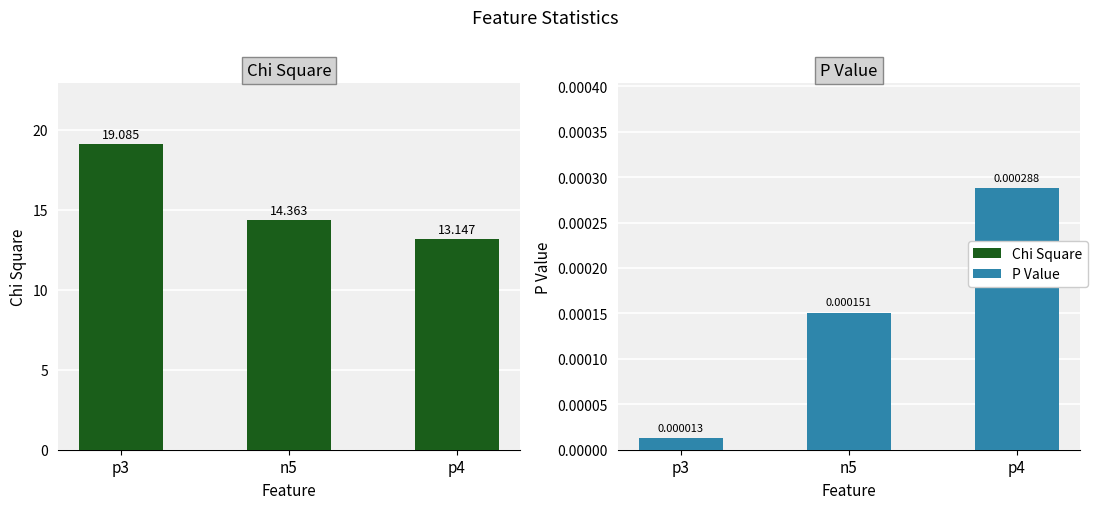

True or false: Chi Square has a value of 13.1 at p4.

True